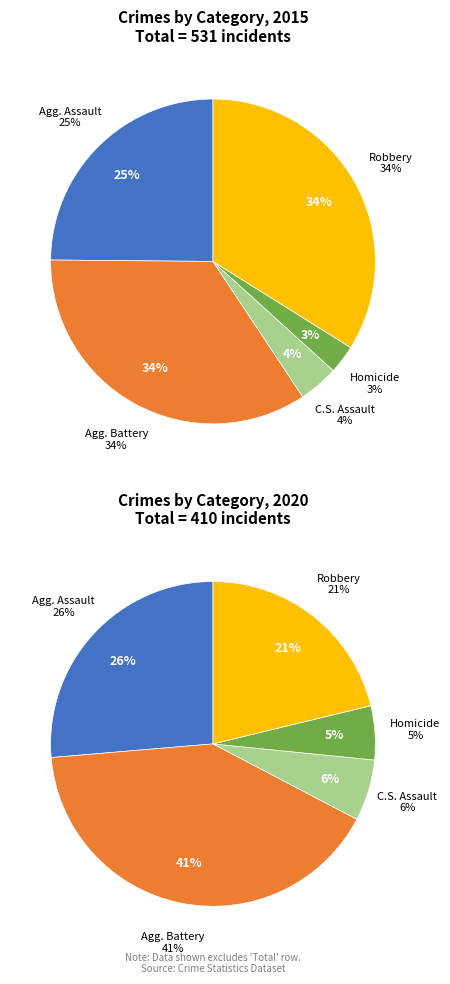

Is there a majority slice in this chart?

No